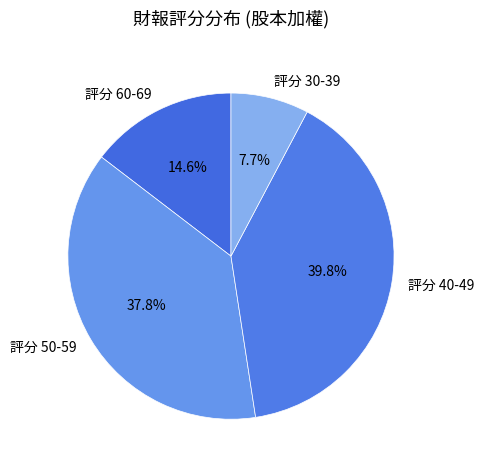

What is the smallest slice in the pie chart?

評分 30-39